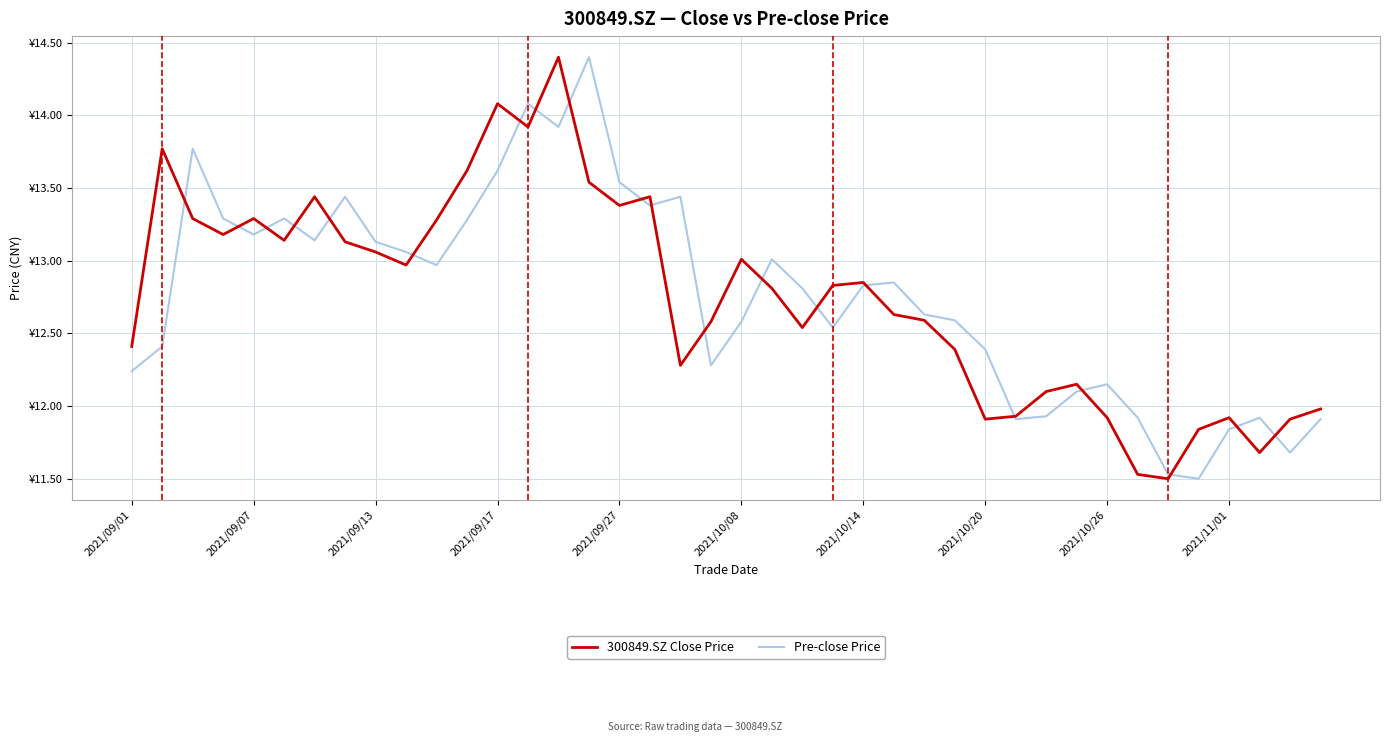

What are all the series names shown in the legend?

300849.SZ Close Price, Pre-close Price